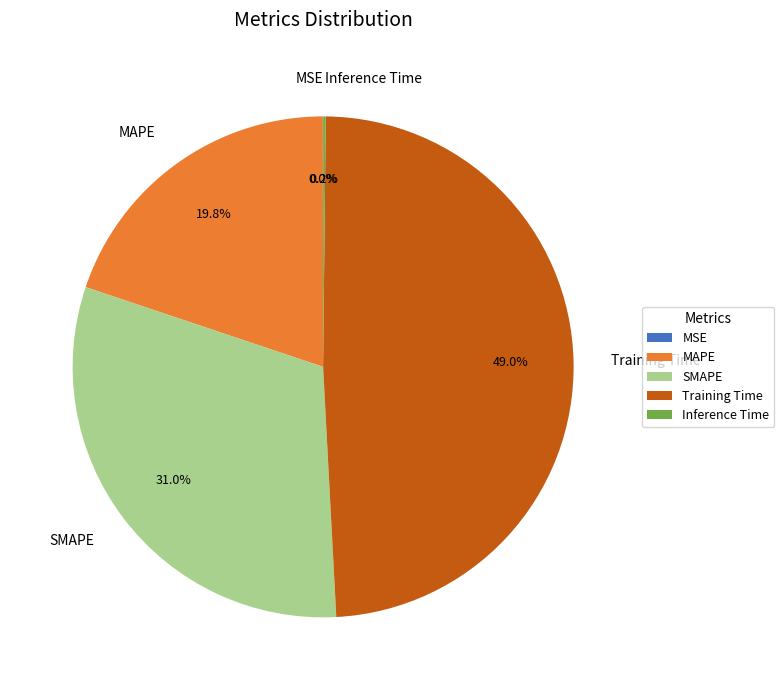

What percentage is the SMAPE slice, to the nearest percent?

31%